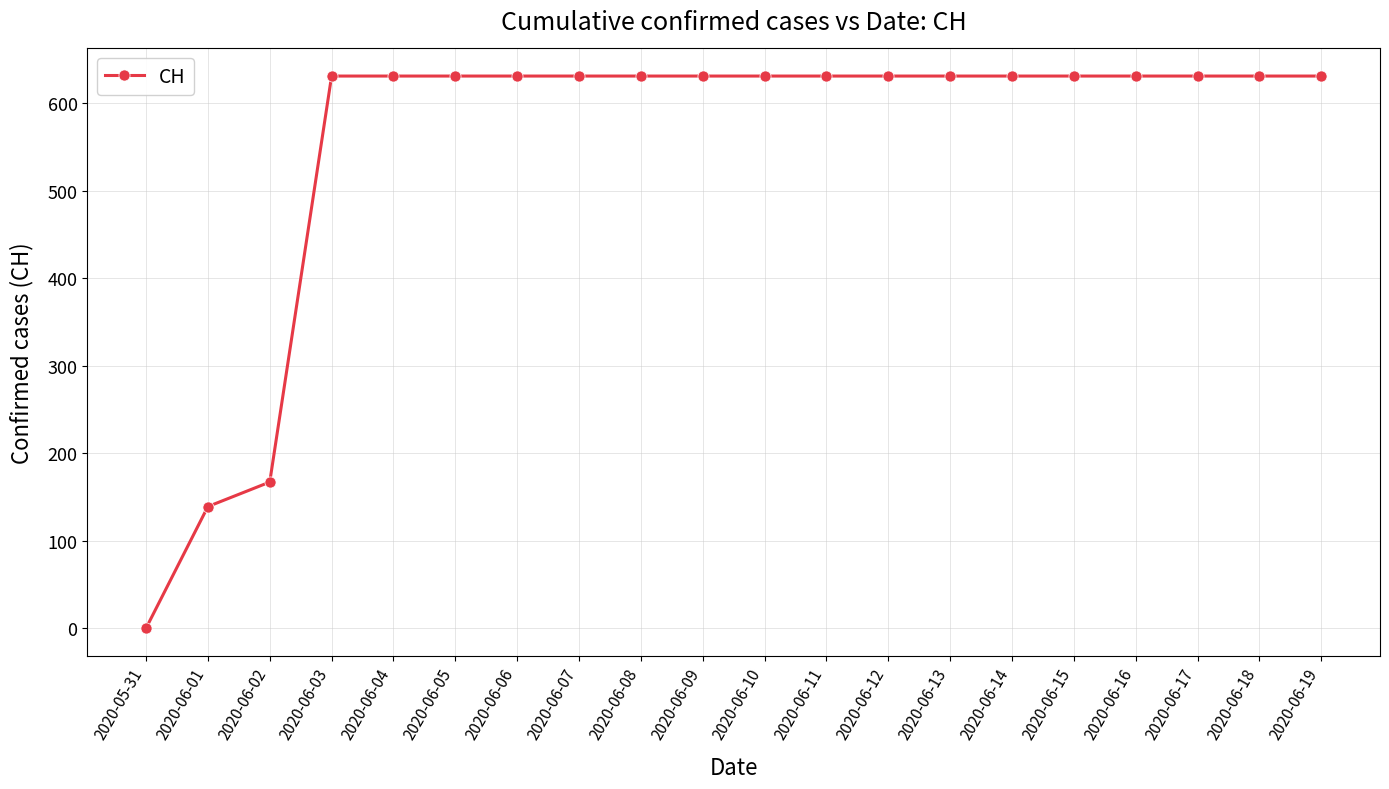

What is the greatest value displayed?

631